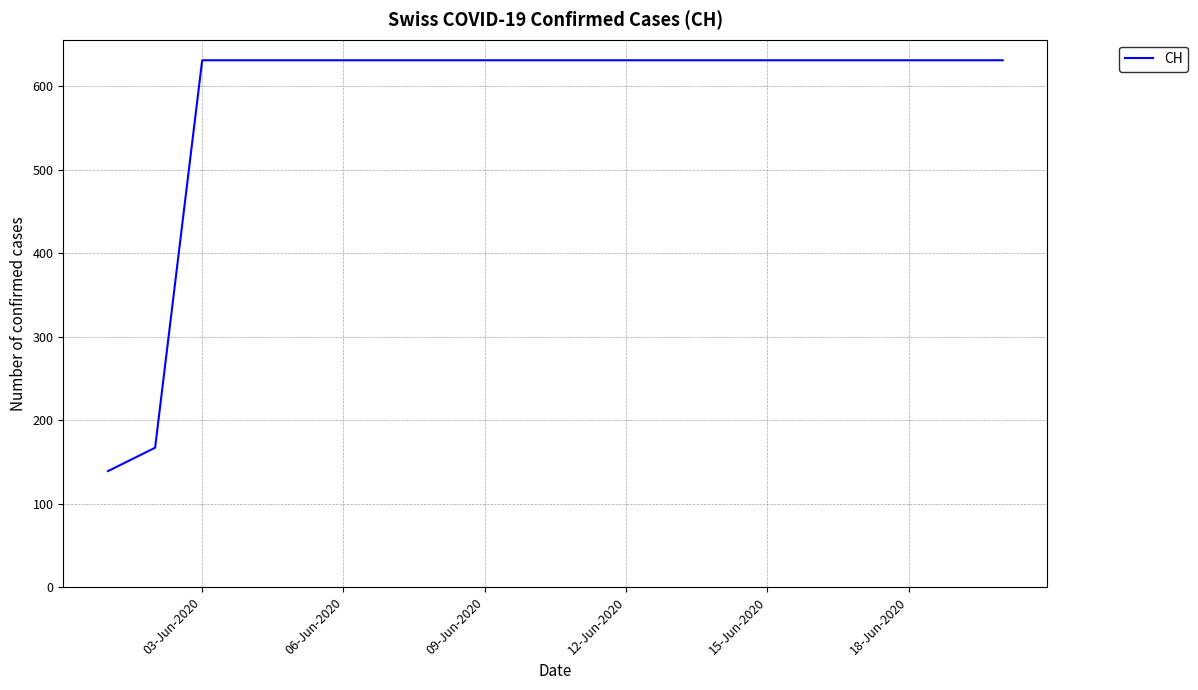

What is the maximum value shown in the chart?

631